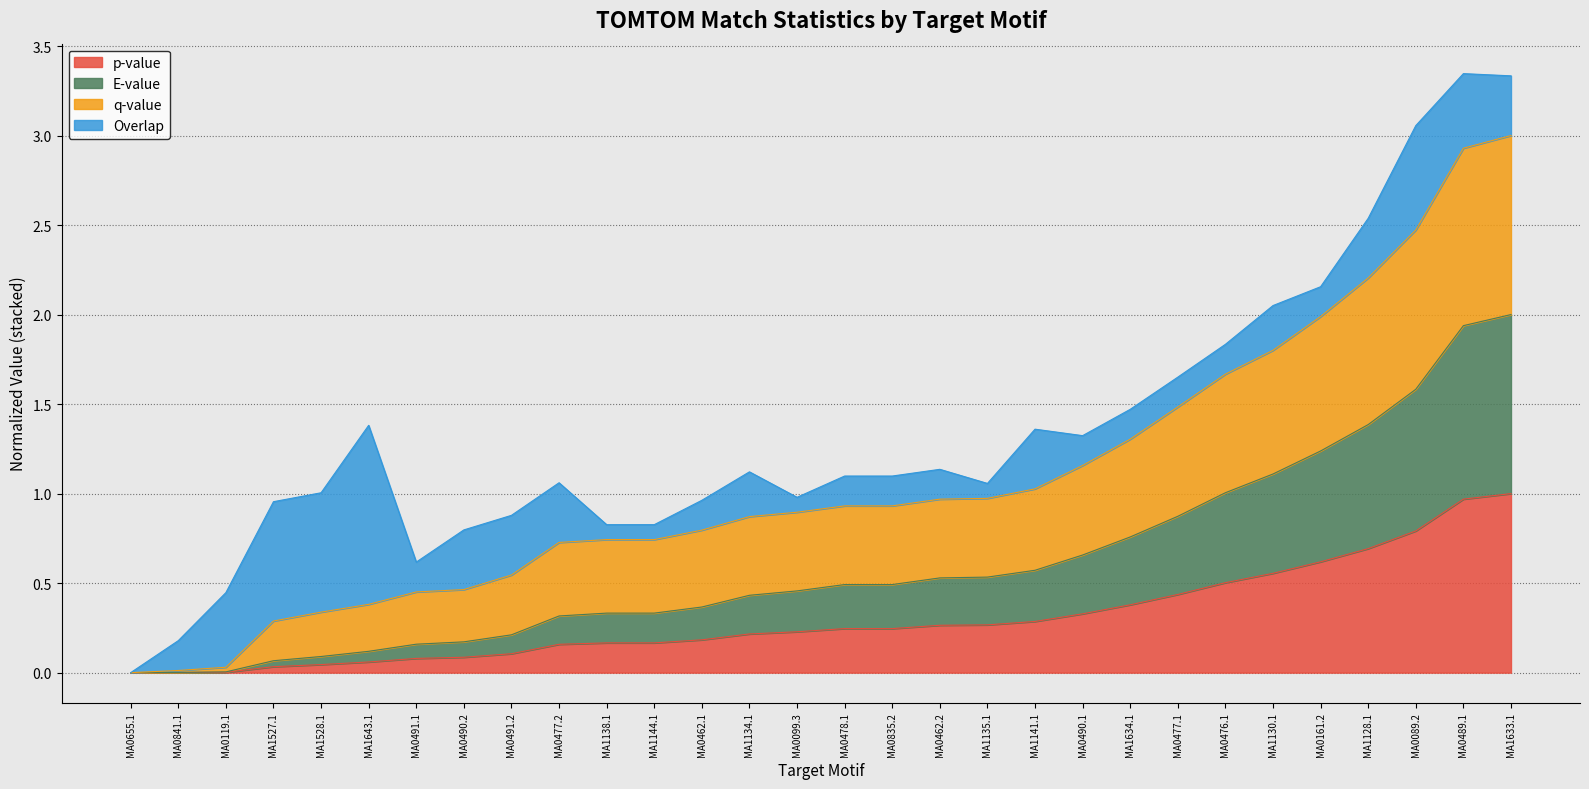

Is it true that E-value equals 0.8 at MA0478.1?

False